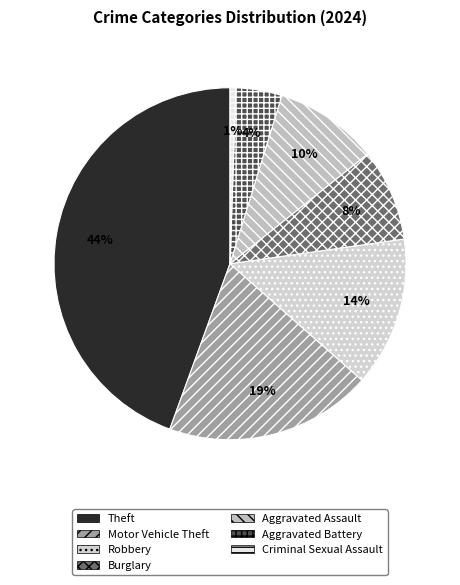

Count the number of slices in the pie.

7